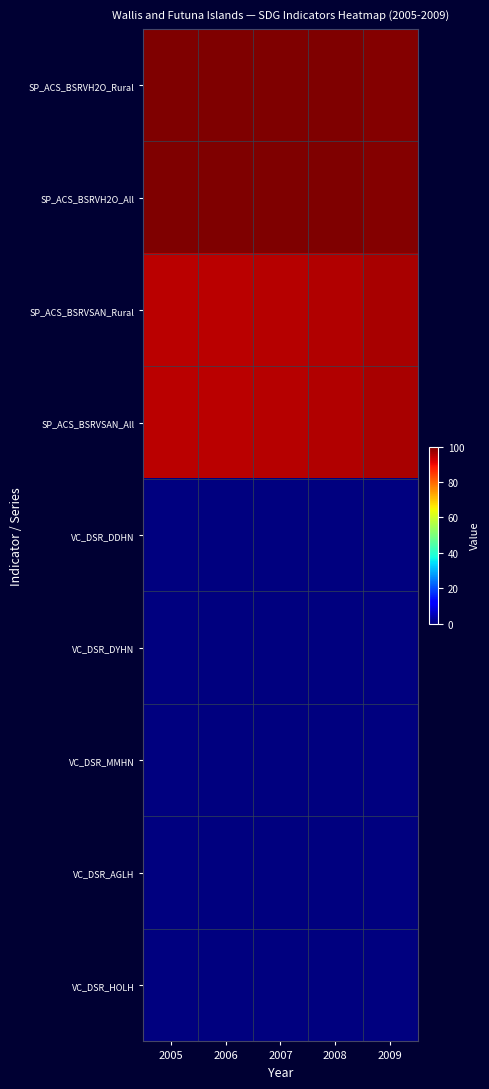

At how many categories does at least one series exceed 70?

5